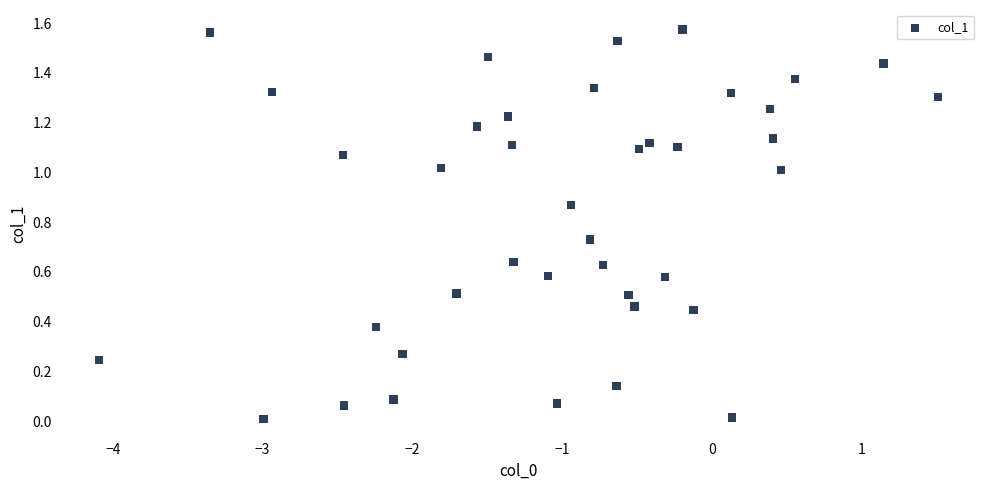

What is the range of X values (max minus min)?

5.6